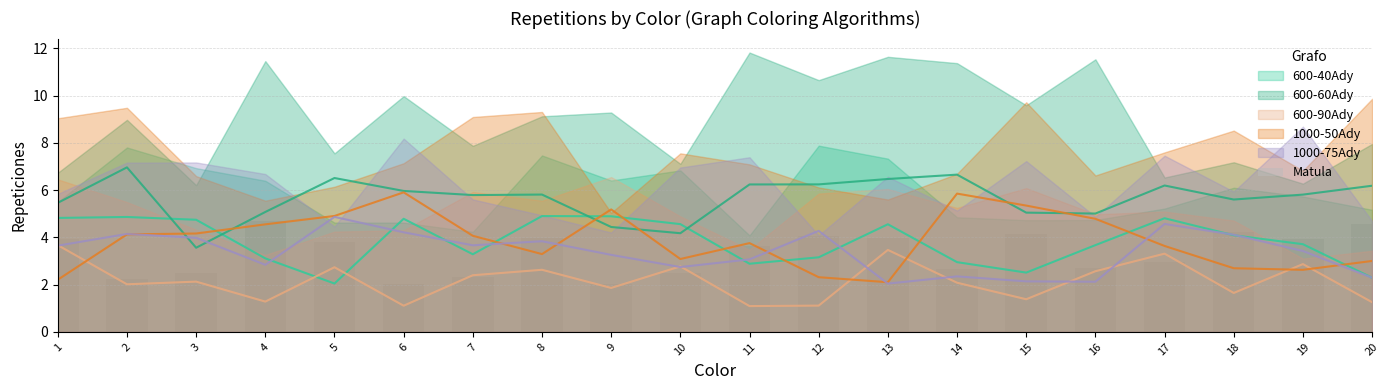

What is the ratio of the value at 5 to the value at 20?

0.8